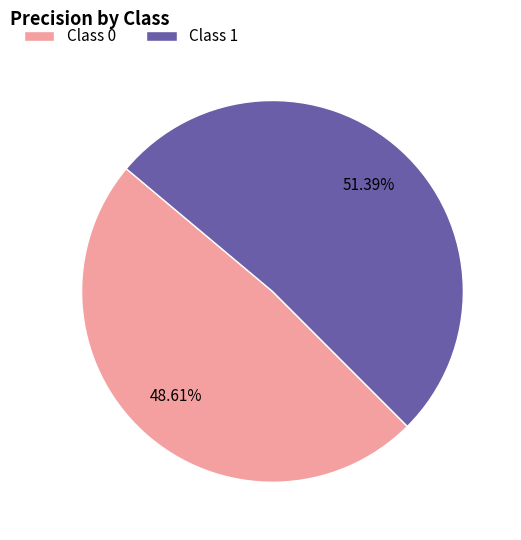

Rank the categories by value from highest to lowest.

Class 1, Class 0